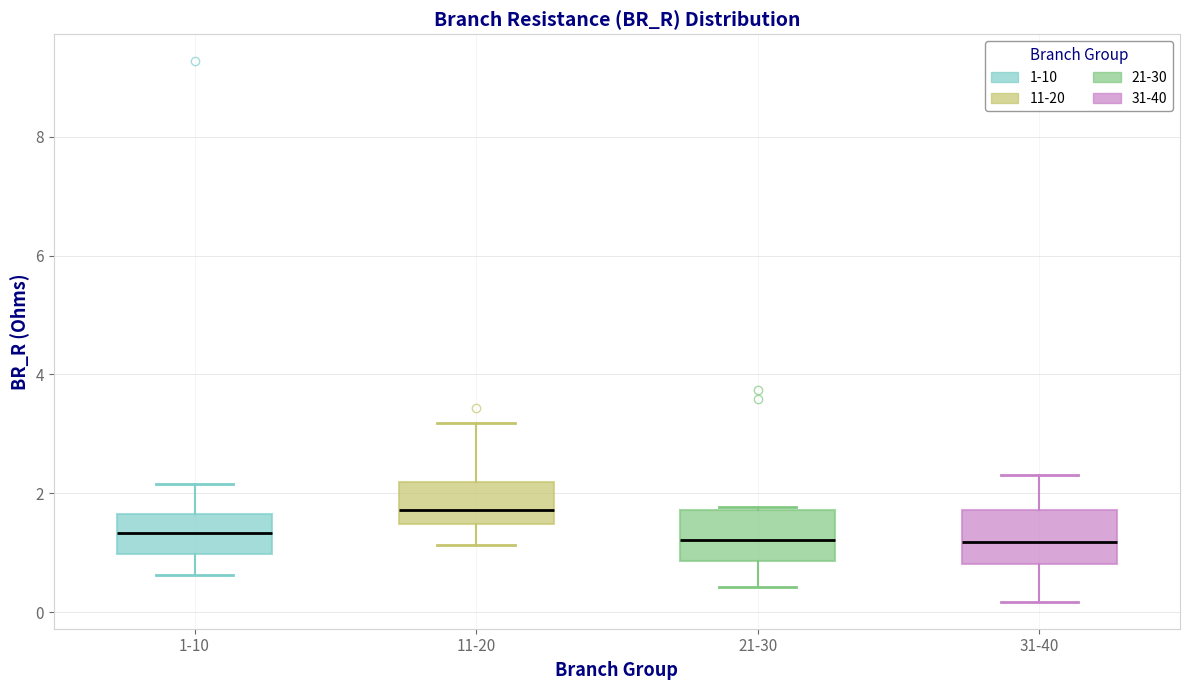

Reading left to right, transcribe this box plot: for each box, give where its median line is, the range the box spans, and where its two whiskers end, as read against the y-axis. The values are not printed on the chart, so give them approximately, as read against the axis.

1-10: median 1.4, box 1.0 to 1.6, whiskers 0.6 to 2.2
11-20: median 1.8, box 1.4 to 2.2, whiskers 1.2 to 3.2
21-30: median 1.2, box 0.8 to 1.8, whiskers 0.4 to 1.8
31-40: median 1.2, box 0.8 to 1.8, whiskers 0.2 to 2.4